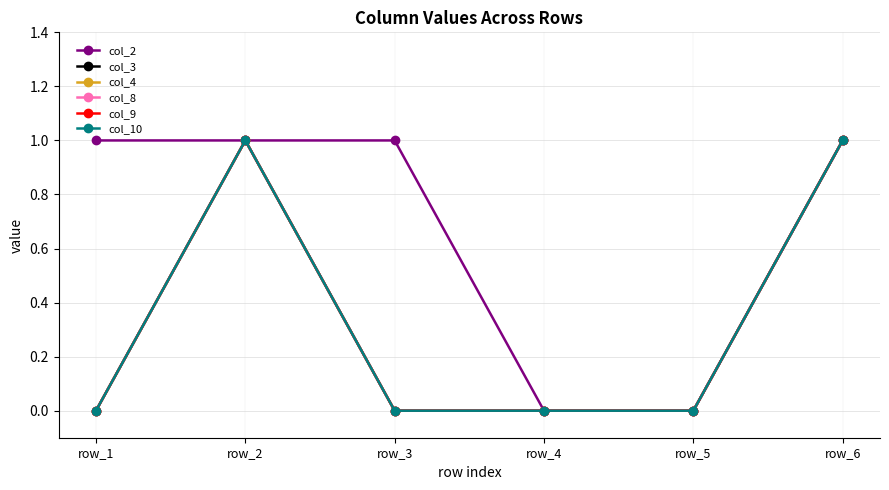

Is this an area chart (filled region under the line)?

No